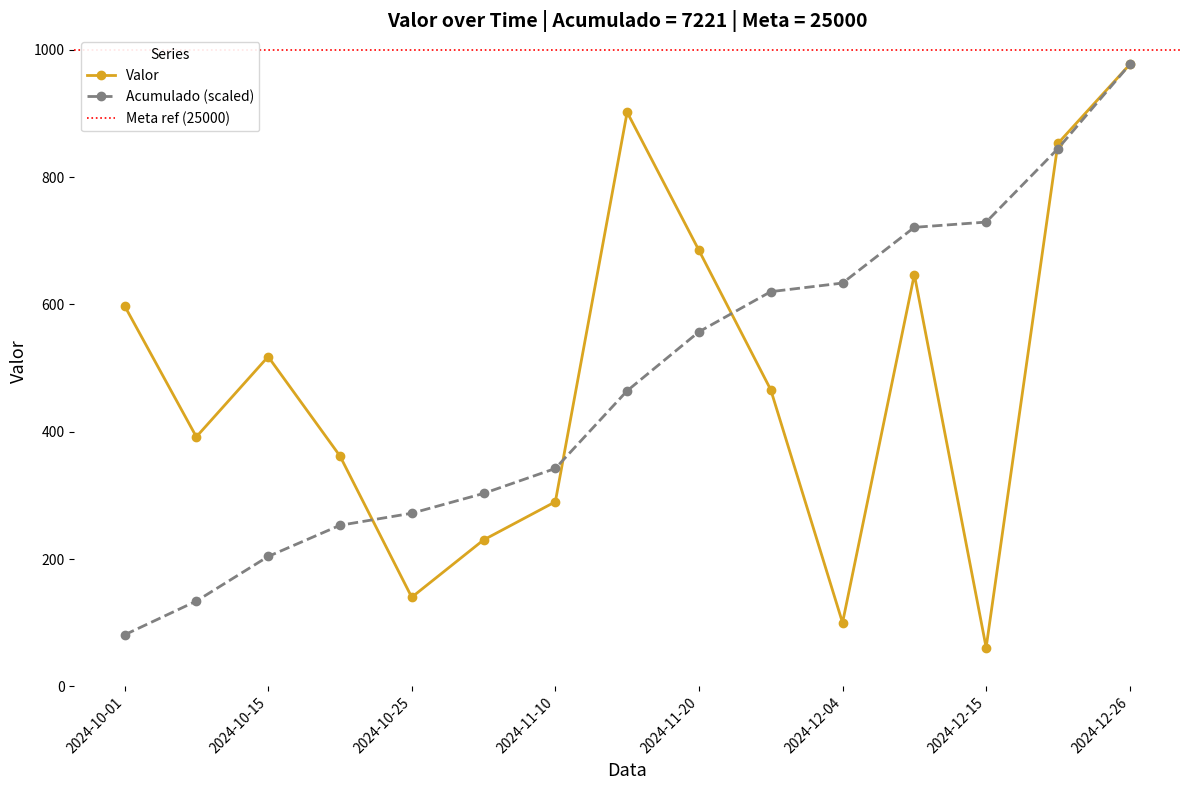

How many values exceed 466?

7